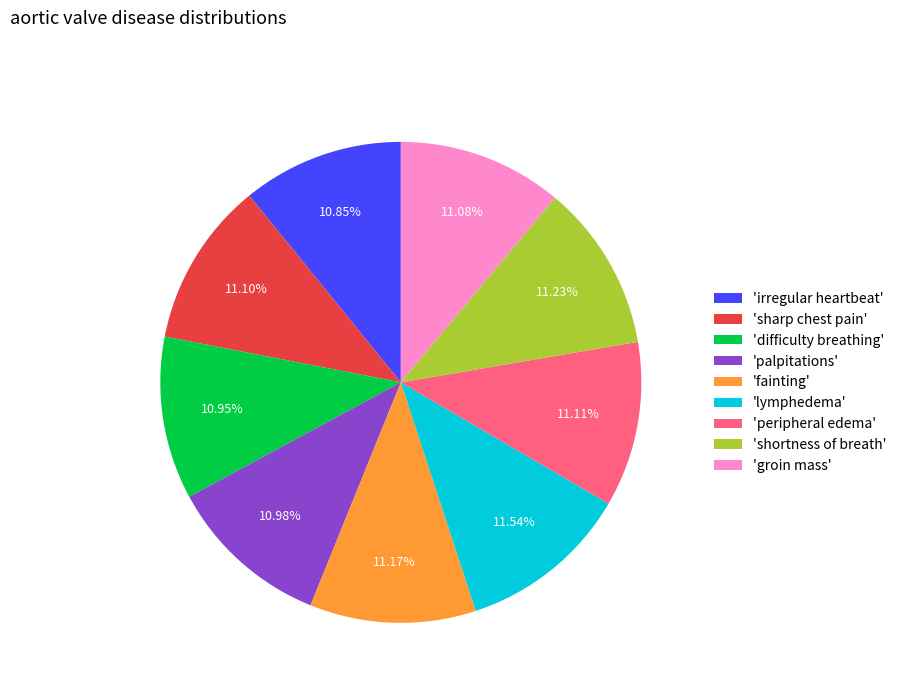

What is the ratio of the value at 'irregular heartbeat' to the value at 'sharp chest pain'?

1.0